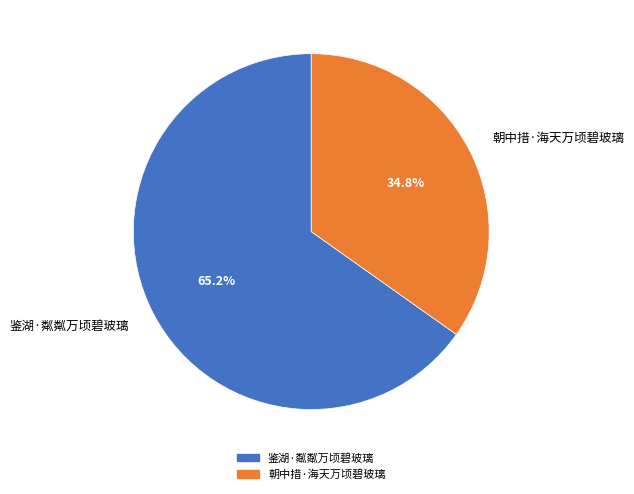

What is the largest slice in the pie chart?

鉴湖·粼粼万顷碧玻璃